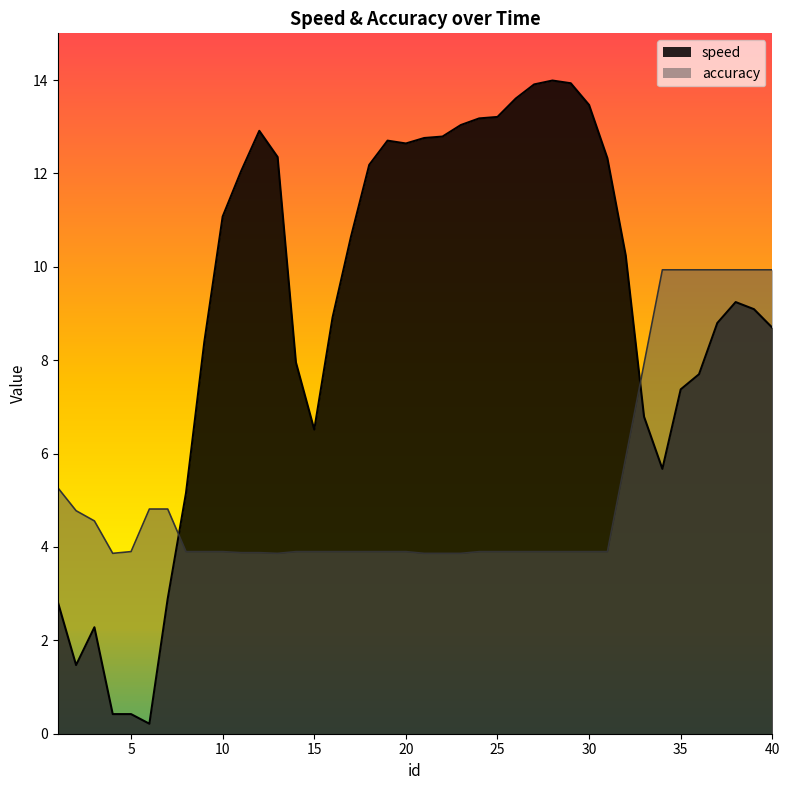

Reading left to right, what are all the values shown in this chart?

speed: 2.8	1.5	2.3	0.4	0.4	0.2	2.9	5.2	8.4	11.1	12.0	12.9	12.4	8.0	6.5	8.9	10.6	12.2	12.7	12.6	12.8	12.8	13.0	13.2	13.2	13.6	13.9	14.0	13.9	13.5	12.3	10.2	6.8	5.7	7.4	7.7	8.8	9.2	9.1	8.7
accuracy: 5.3	4.8	4.6	3.9	3.9	4.8	4.8	3.9	3.9	3.9	3.9	3.9	3.9	3.9	3.9	3.9	3.9	3.9	3.9	3.9	3.9	3.9	3.9	3.9	3.9	3.9	3.9	3.9	3.9	3.9	3.9	5.9	7.9	9.9	9.9	9.9	9.9	9.9	9.9	9.9